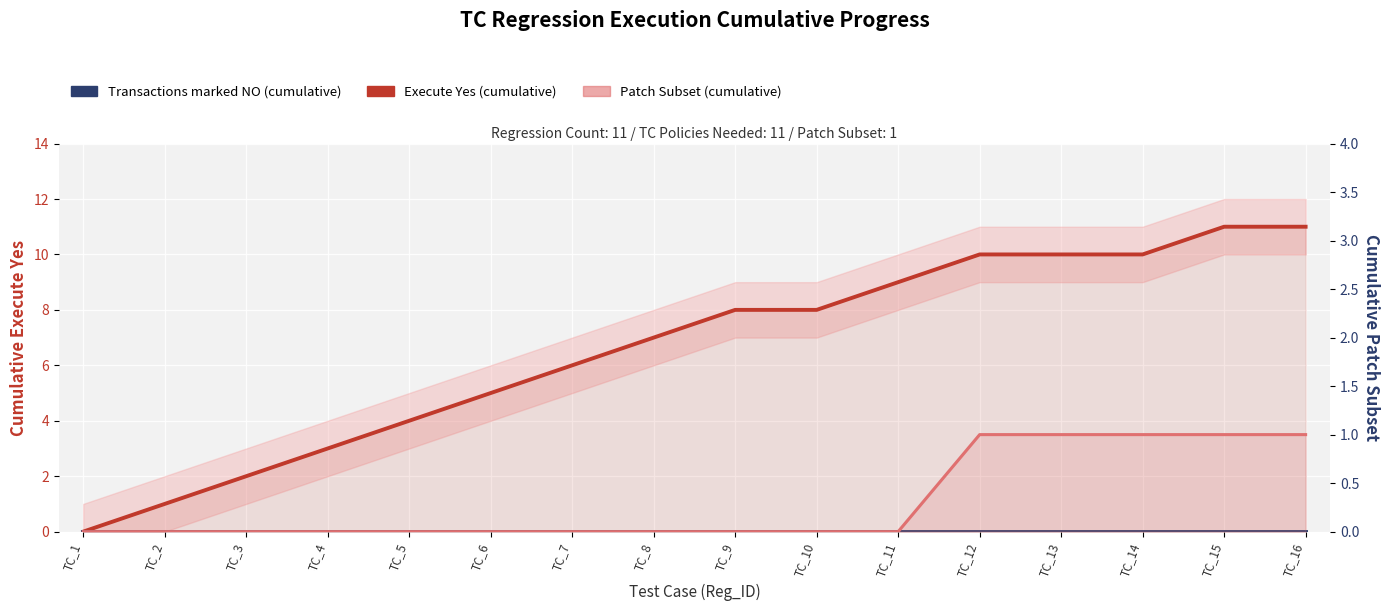

At which category is the sum across all series the highest?

TC_15